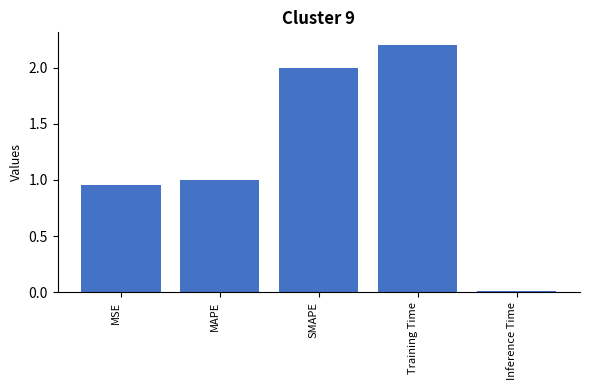

Rank the categories by value from lowest to highest.

Inference Time, MSE, MAPE, SMAPE, Training Time